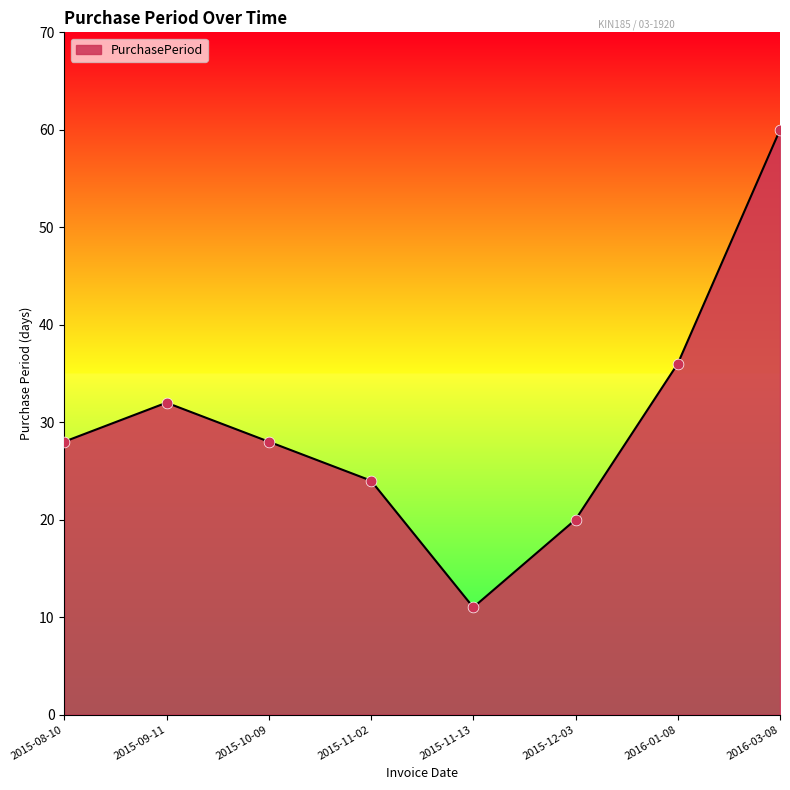

What is the change in value from 2015-10-09 to 2015-12-03?

-8